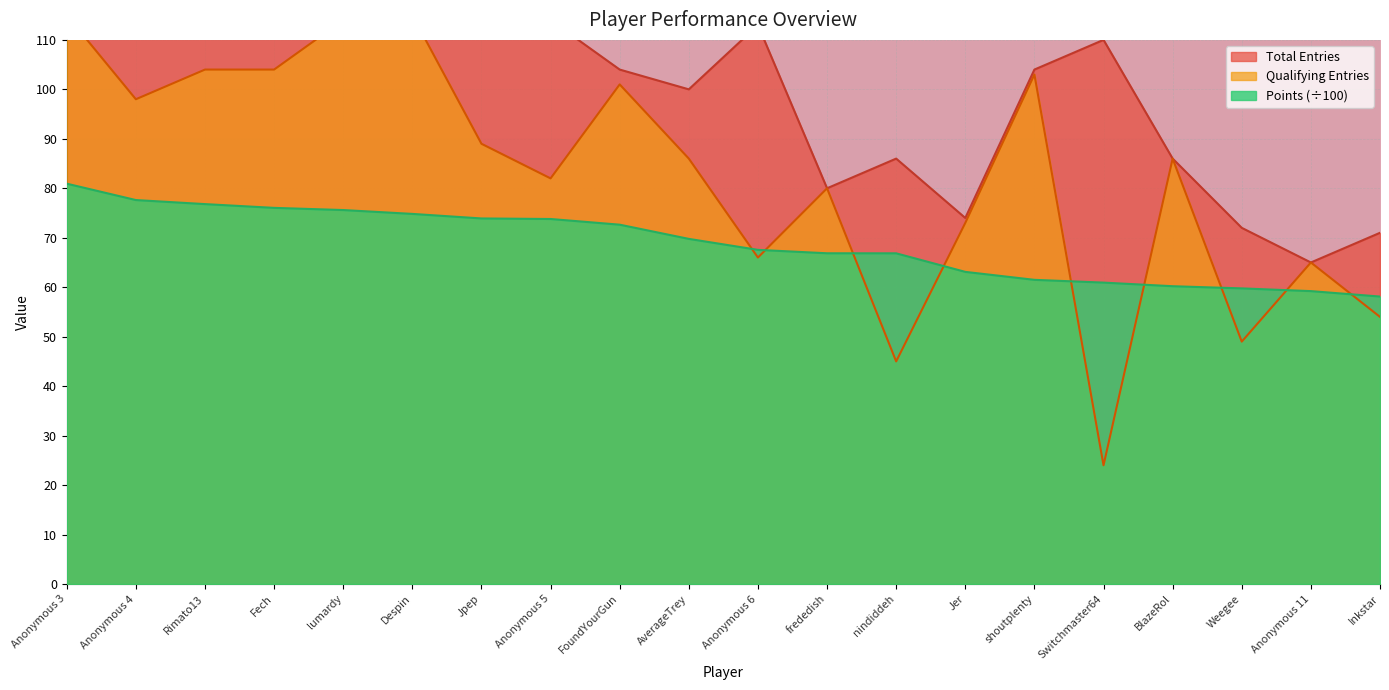

Reading right to left, what are all the values shown in this chart?

Points: Inkstar=58.1	Anonymous 11=59.2	Weegee=59.8	BlazeRol=60.2	Switchmaster64=60.9	shoutplenty=61.5	Jer=63.1	nindiddeh=66.8	frededish=66.9	Anonymous 6=67.5	AverageTrey=69.8	FoundYourGun=72.6	Anonymous 5=73.8	Jpep=73.9	Despin=74.8	lumardy=75.6	Fech=76.0	Rimato13=76.8	Anonymous 4=77.6	Anonymous 3=80.9
Entries_1: Inkstar=54.0	Anonymous 11=65.0	Weegee=49.0	BlazeRol=86.0	Switchmaster64=24.0	shoutplenty=103.0	Jer=73.0	nindiddeh=45.0	frededish=80.0	Anonymous 6=66.0	AverageTrey=86.0	FoundYourGun=101.0	Anonymous 5=82.0	Jpep=89.0	Despin=115.0	lumardy=114.0	Fech=104.0	Rimato13=104.0	Anonymous 4=98.0	Anonymous 3=115.0
Entries_2: Inkstar=71.0	Anonymous 11=65.0	Weegee=72.0	BlazeRol=86.0	Switchmaster64=110.0	shoutplenty=104.0	Jer=74.0	nindiddeh=86.0	frededish=80.0	Anonymous 6=113.0	AverageTrey=100.0	FoundYourGun=104.0	Anonymous 5=114.0	Jpep=114.0	Despin=115.0	lumardy=114.0	Fech=114.0	Rimato13=115.0	Anonymous 4=116.0	Anonymous 3=115.0